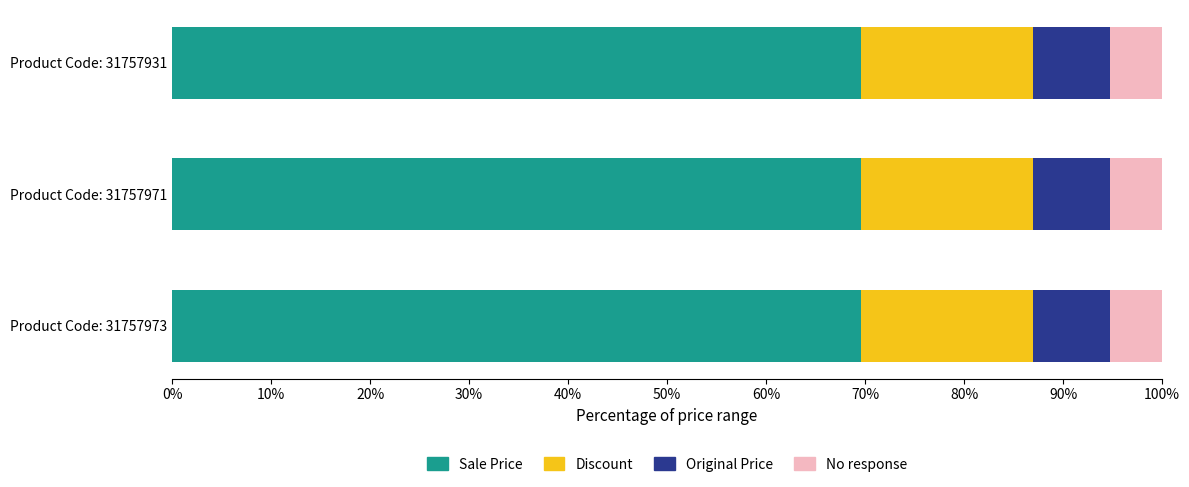

Is it true that Sale Price equals 119.4 at Product Code: 31757931?

False